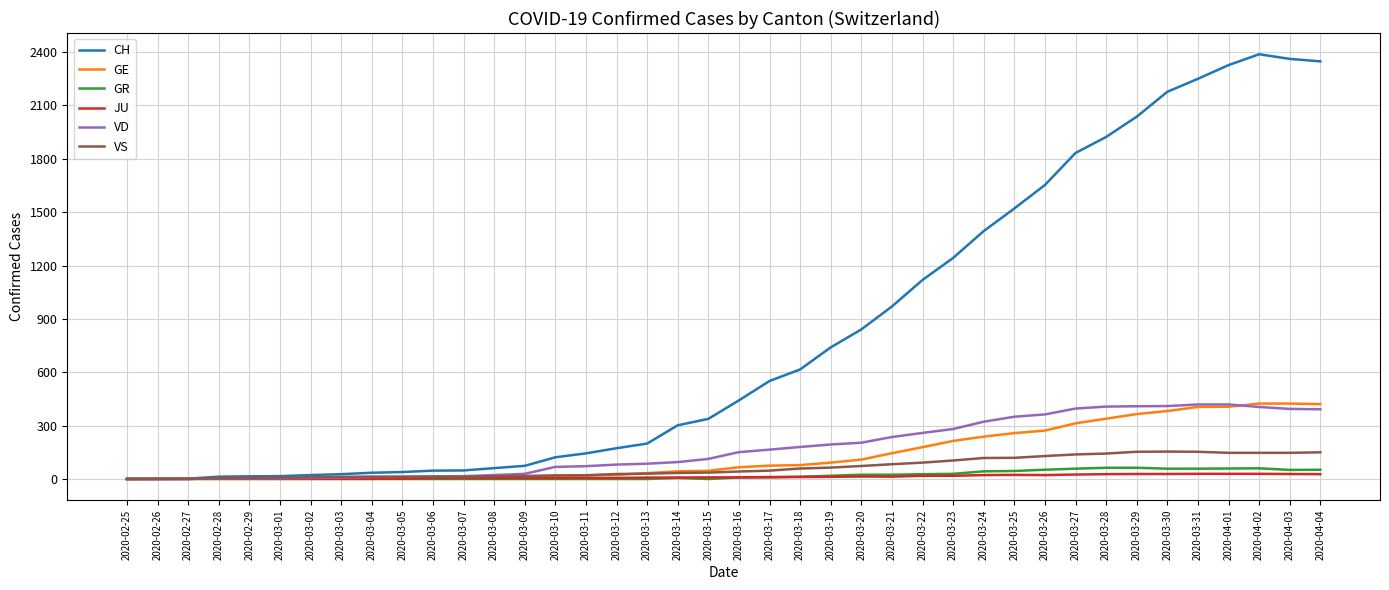

What is the maximum value shown in the chart?

2388